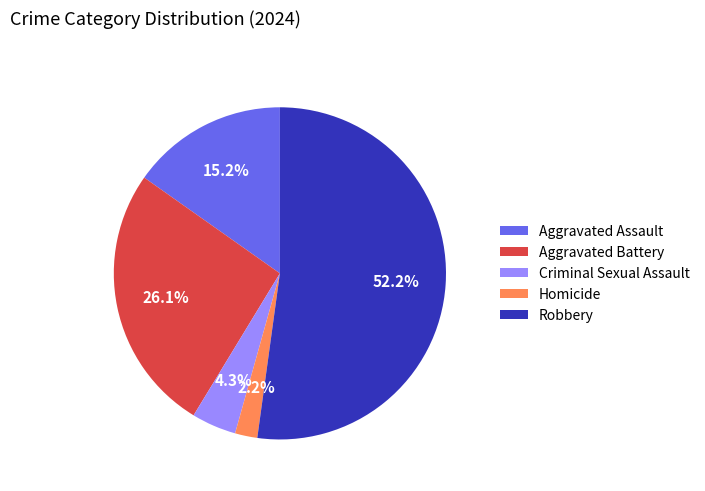

Rank the categories by value from highest to lowest.

Robbery, Aggravated Battery, Aggravated Assault, Criminal Sexual Assault, Homicide